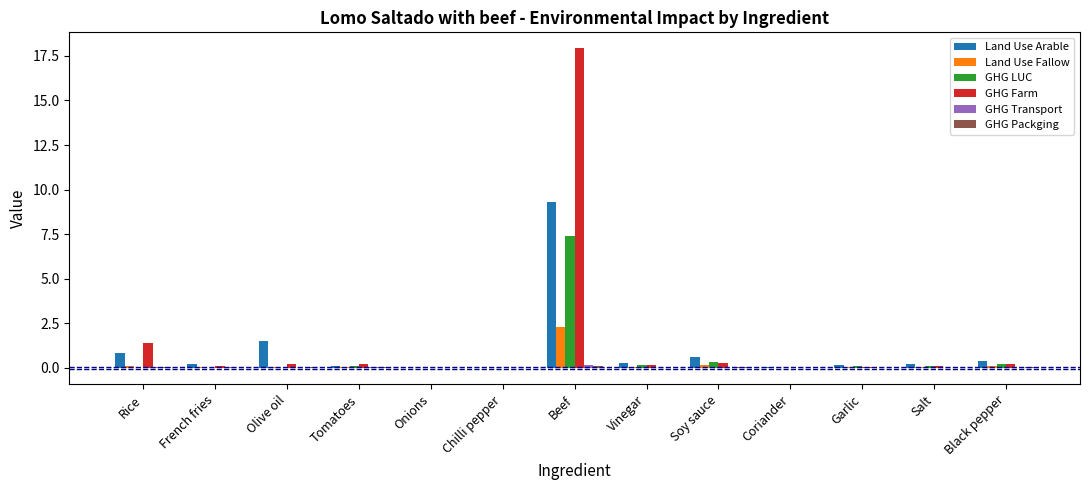

Which category has the highest value in the GHG Farm series?

Beef